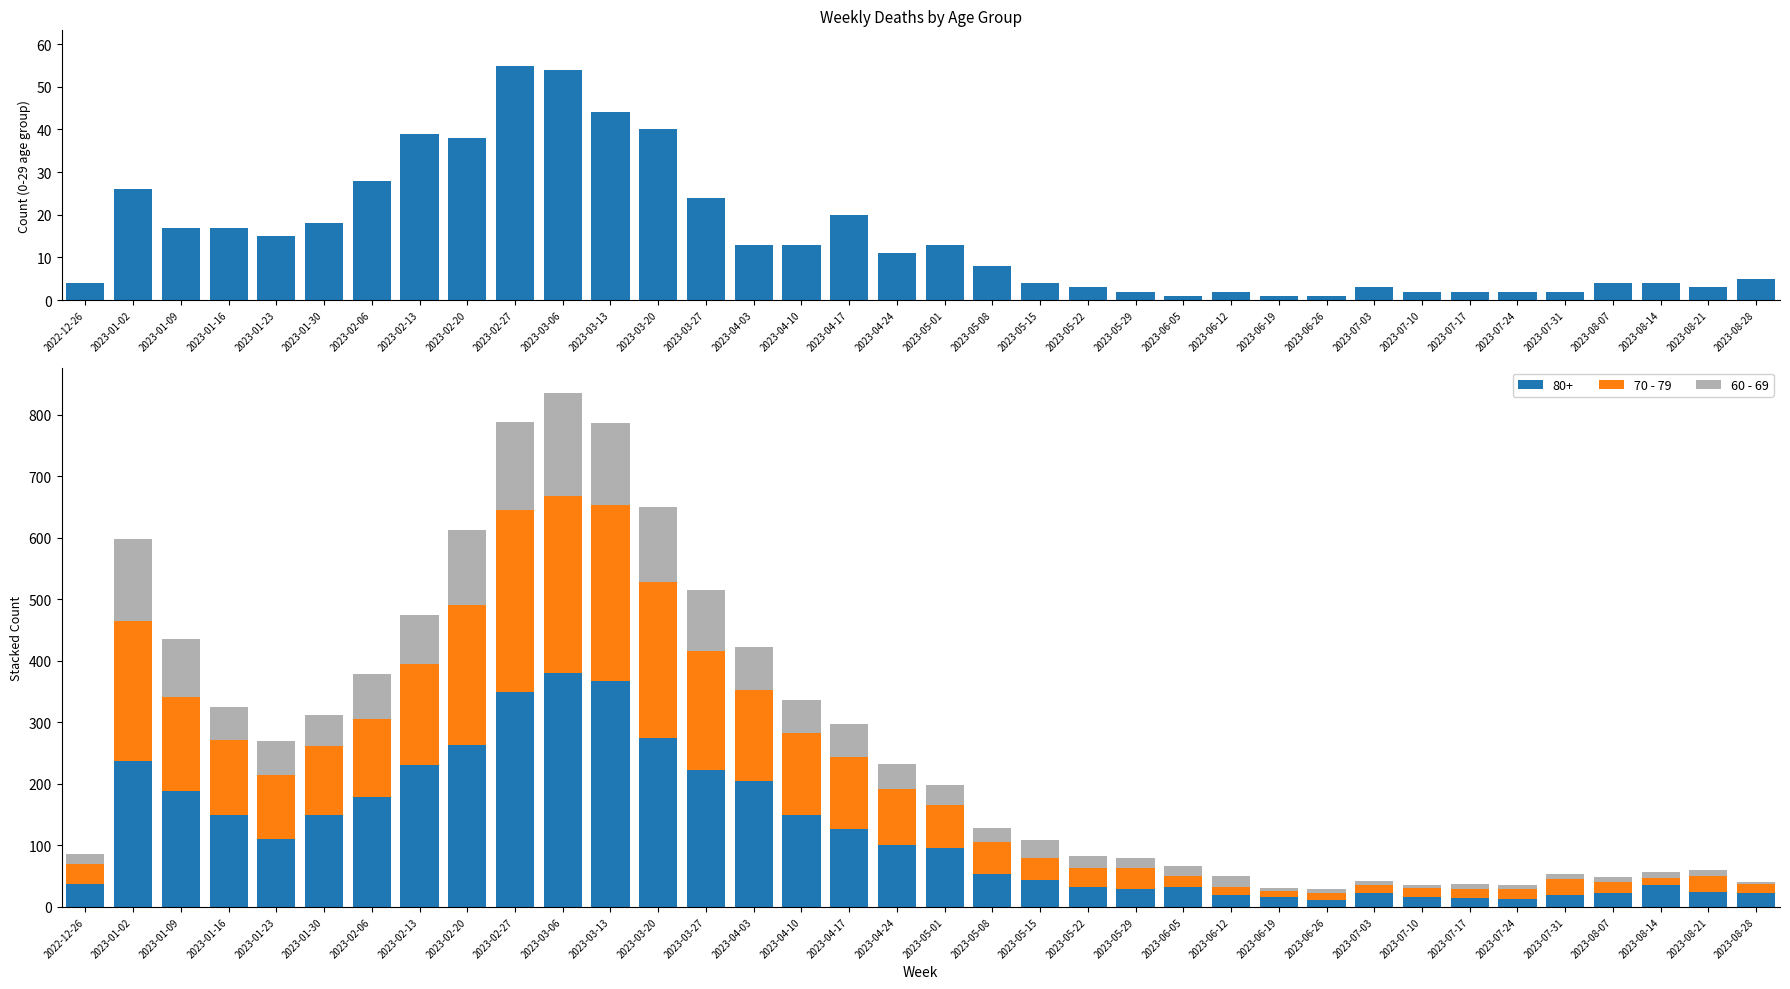

True or false: 80+ has a value of 25 at 2023-08-21.

True